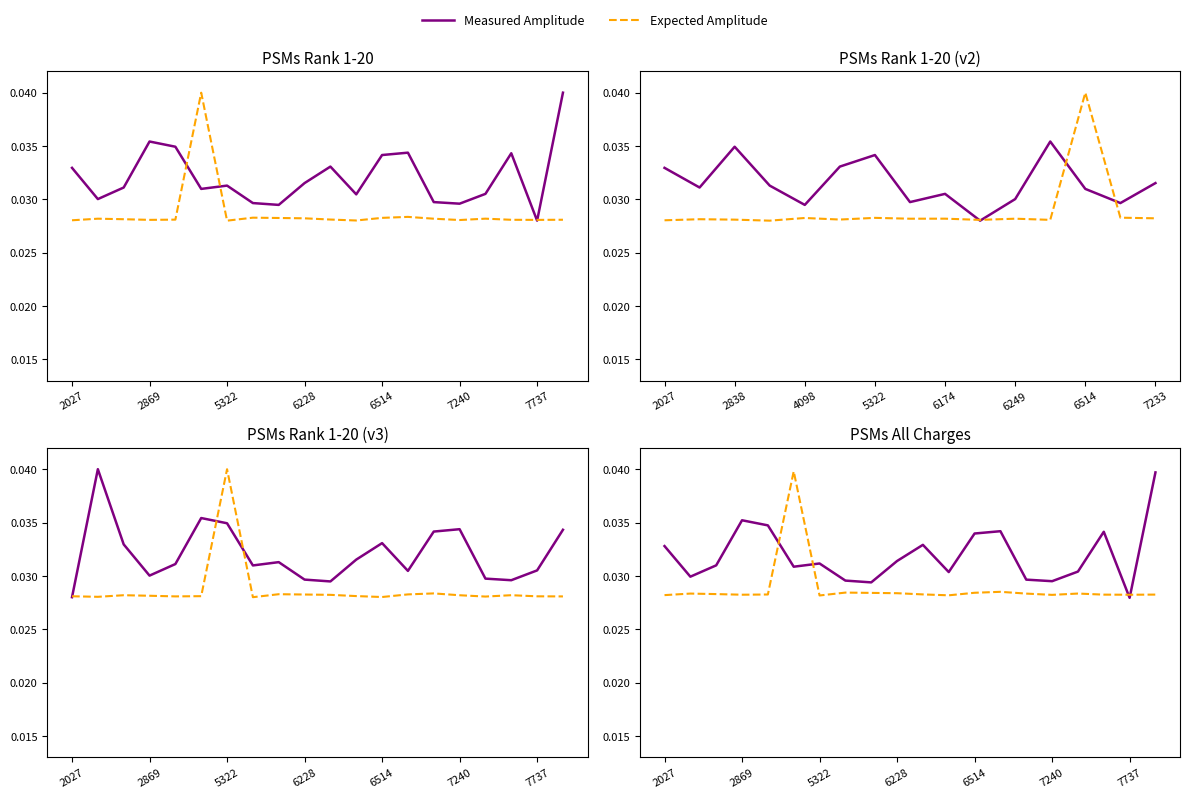

What is the sum of all Measured Amplitude values?

0.6